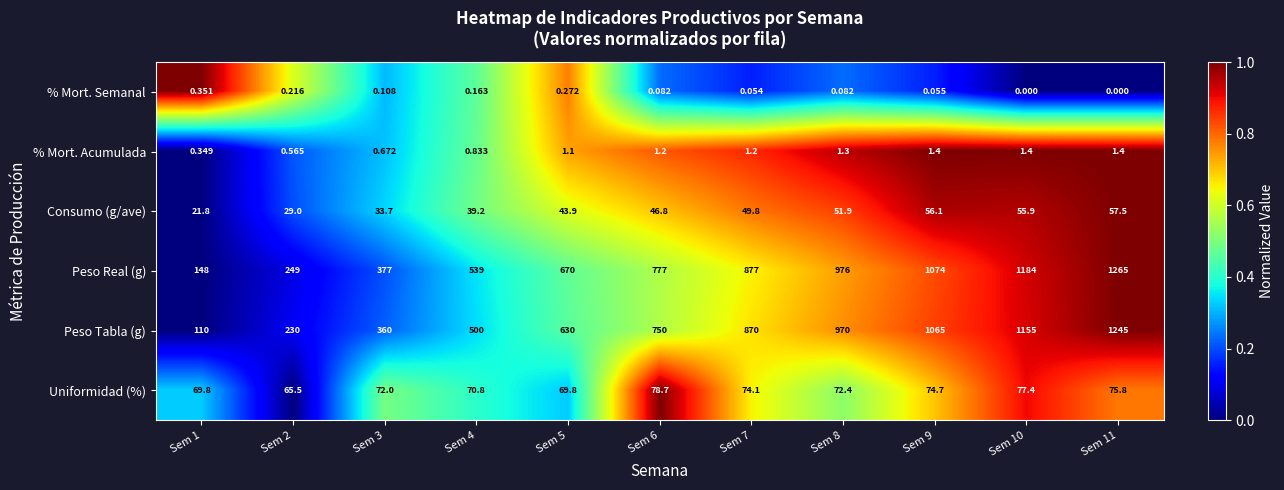

Which series has the widest spread of values?

Peso Tabla (g)